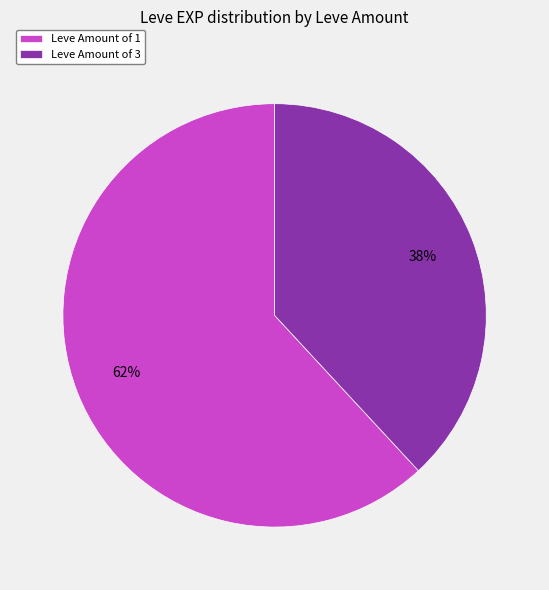

True or false: Leve Amount of 3 accounts for 26% of the total.

False